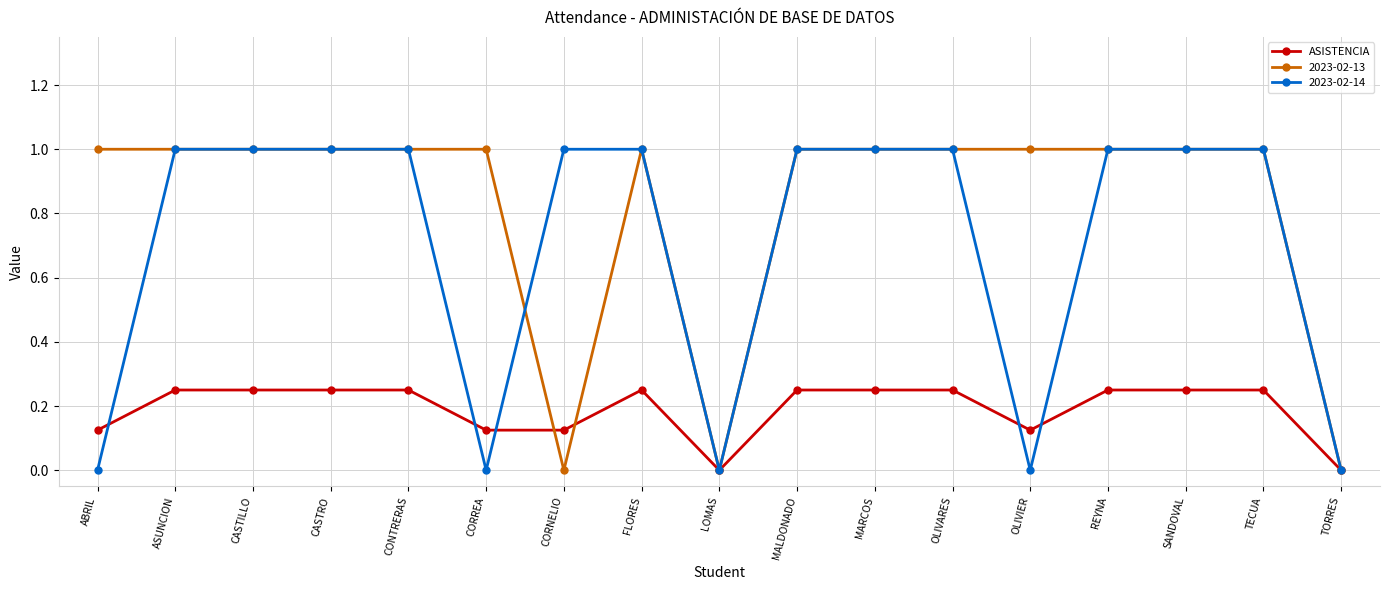

What is the label of the 12th point from the left?

OLIVARES